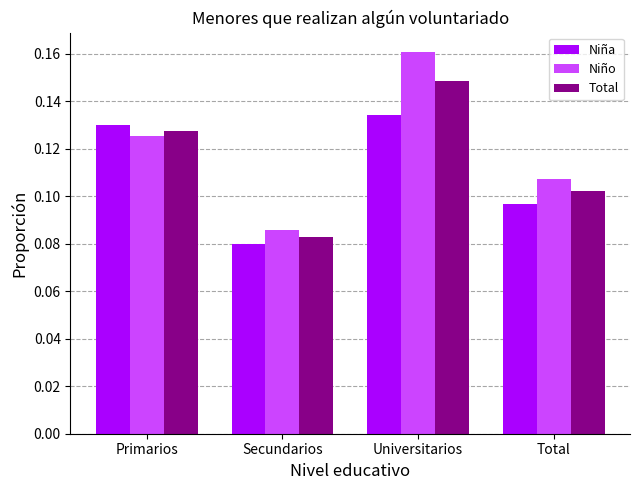

Are the bars horizontal?

No